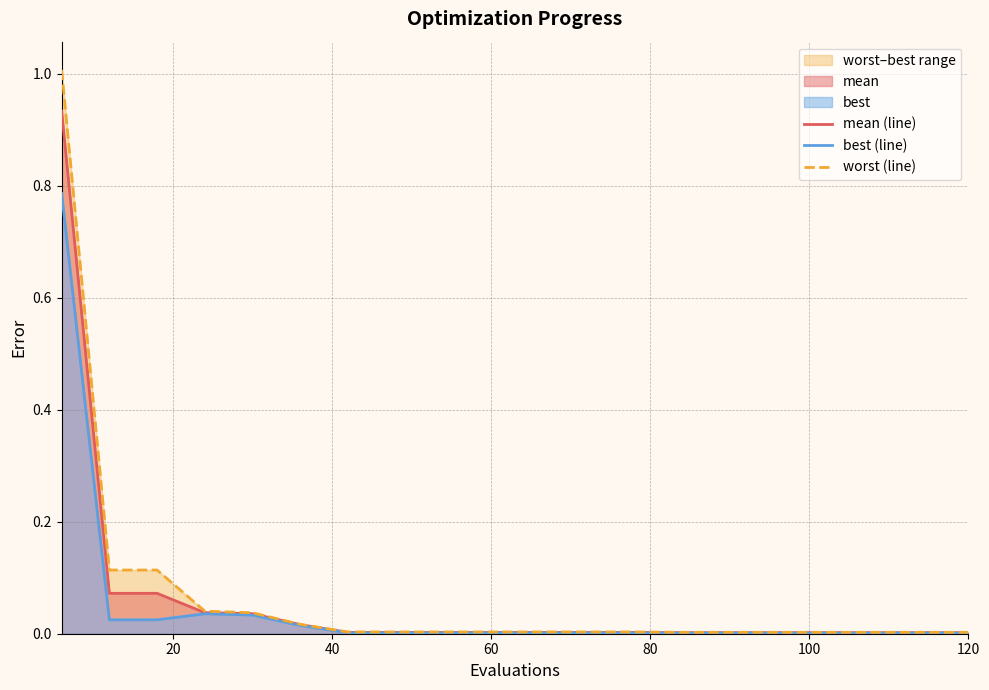

True or false: mean (line) has more than 1 points higher than both neighbors.

False